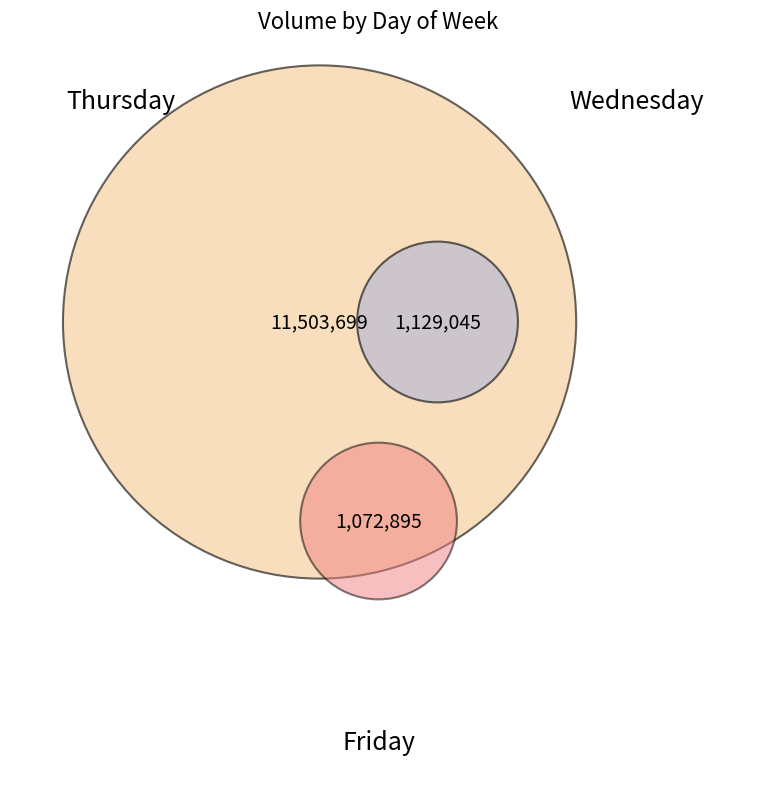

What is the change in value from Wednesday to Thursday?

-72381